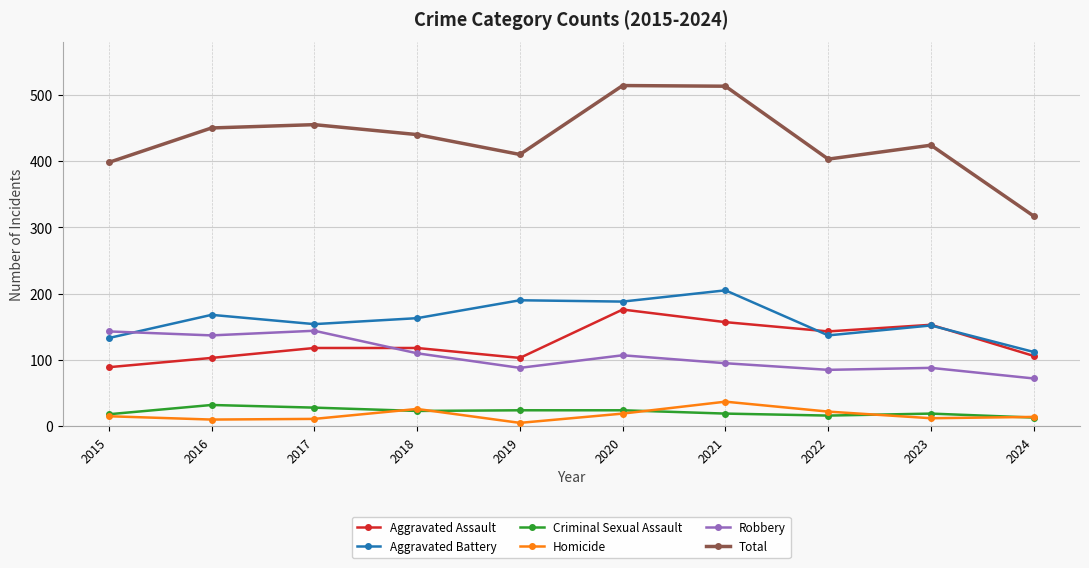

True or false: Aggravated Assault and Homicide intersect in this chart.

False